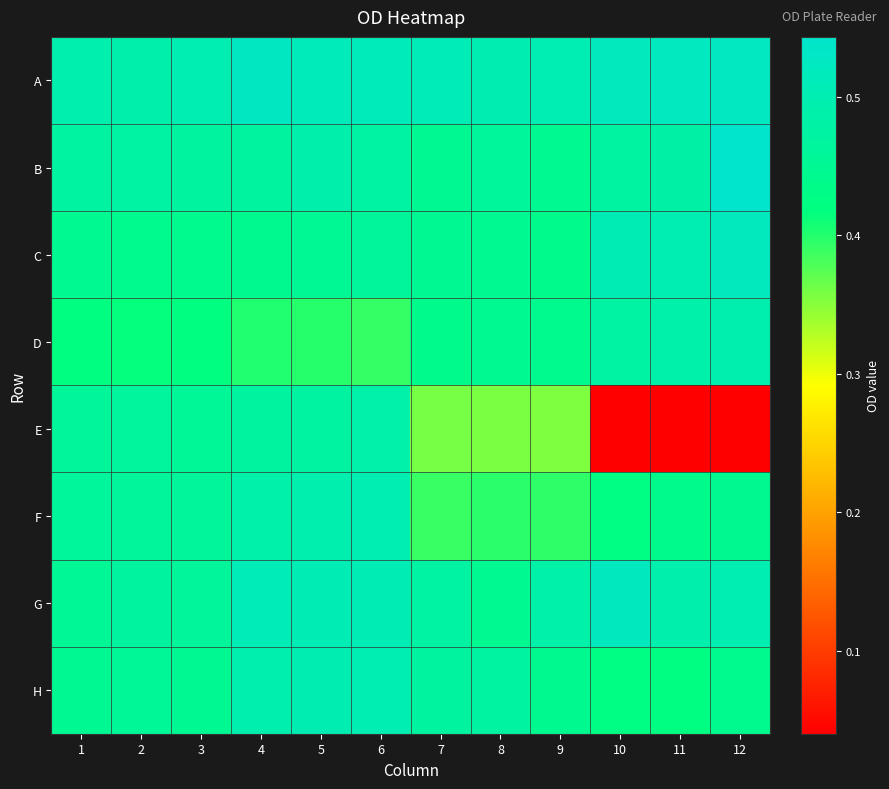

At which category is the sum across all series the highest?

6